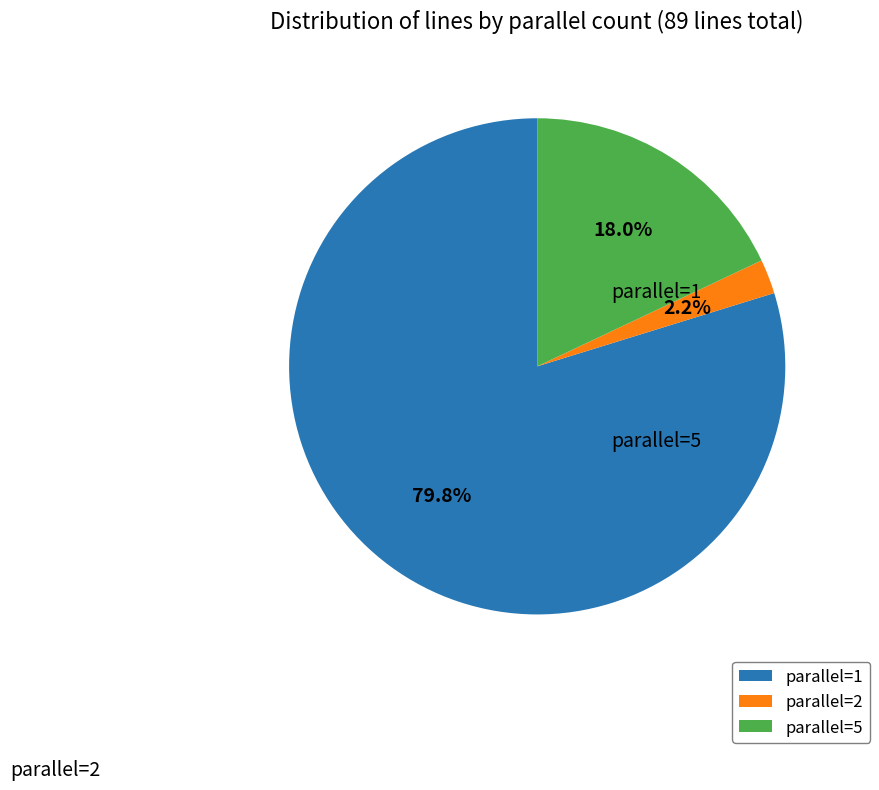

What is the total percentage of parallel=2 and parallel=5?

20.2%